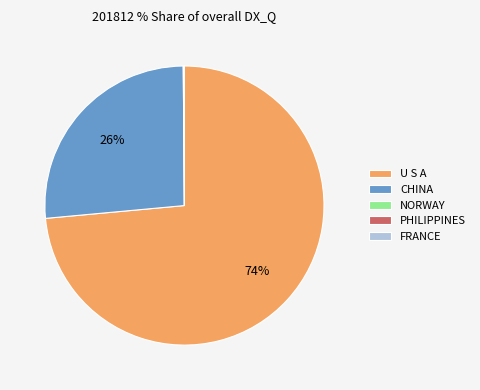

Is U S A the majority of the pie?

Yes